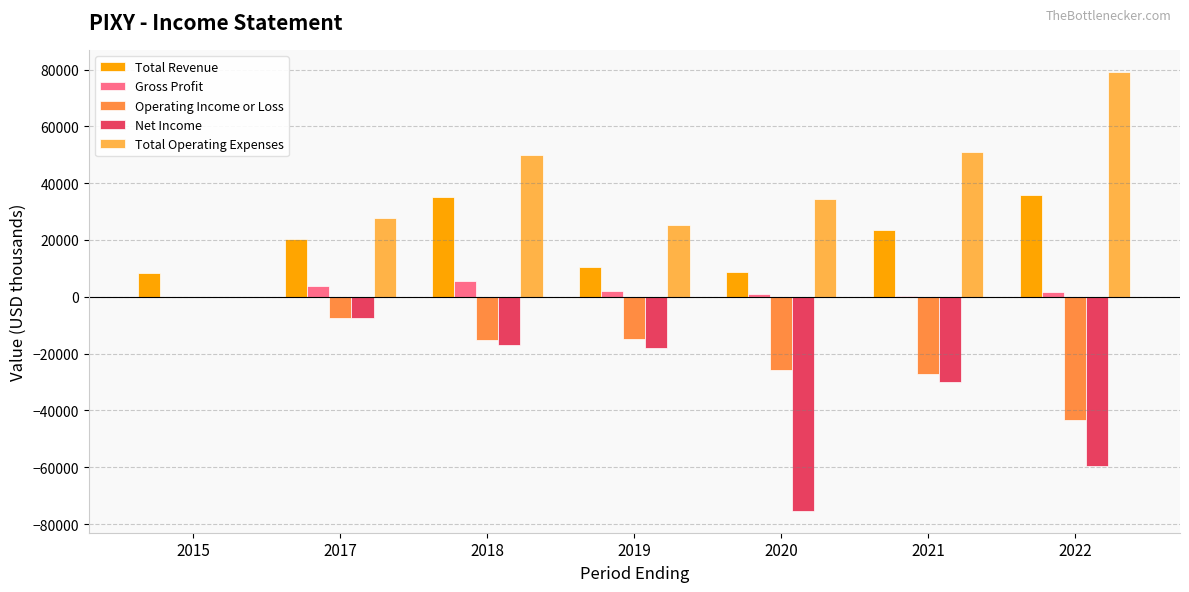

How many groups of bars are there?

7